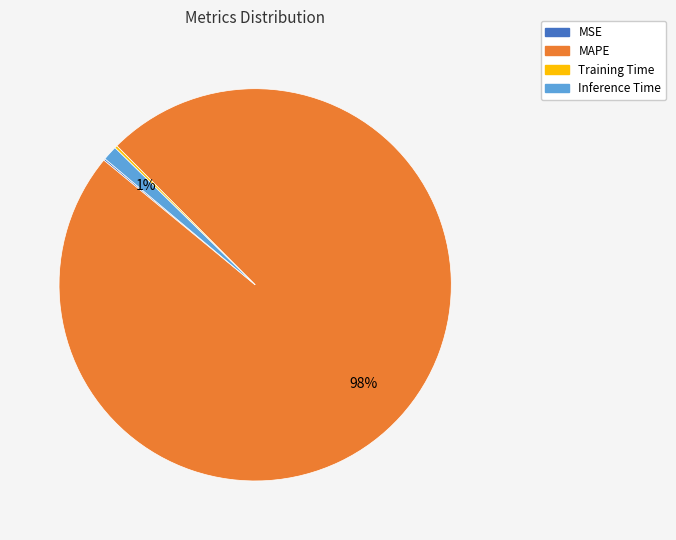

The MAPE slice represents 89% of the pie. True or false?

False